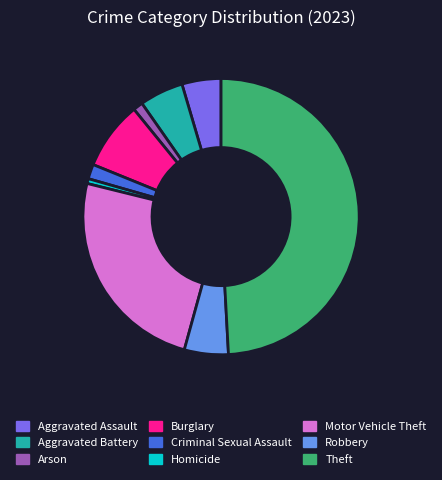

What is the smallest slice in the pie chart?

Homicide